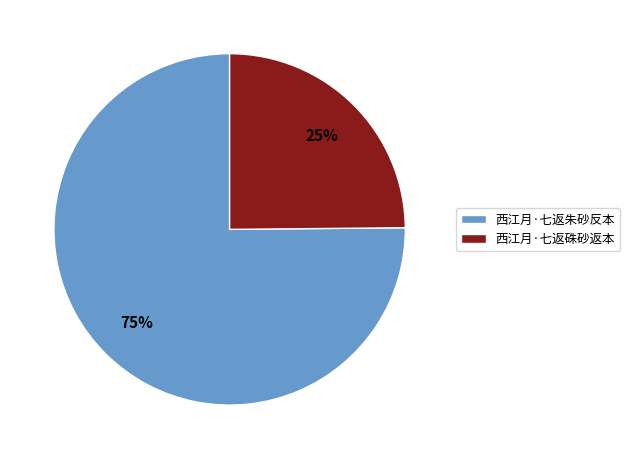

Combined, do 西江月·七返朱砂反本 and 西江月·七返硃砂返本 account for over 50%?

Yes